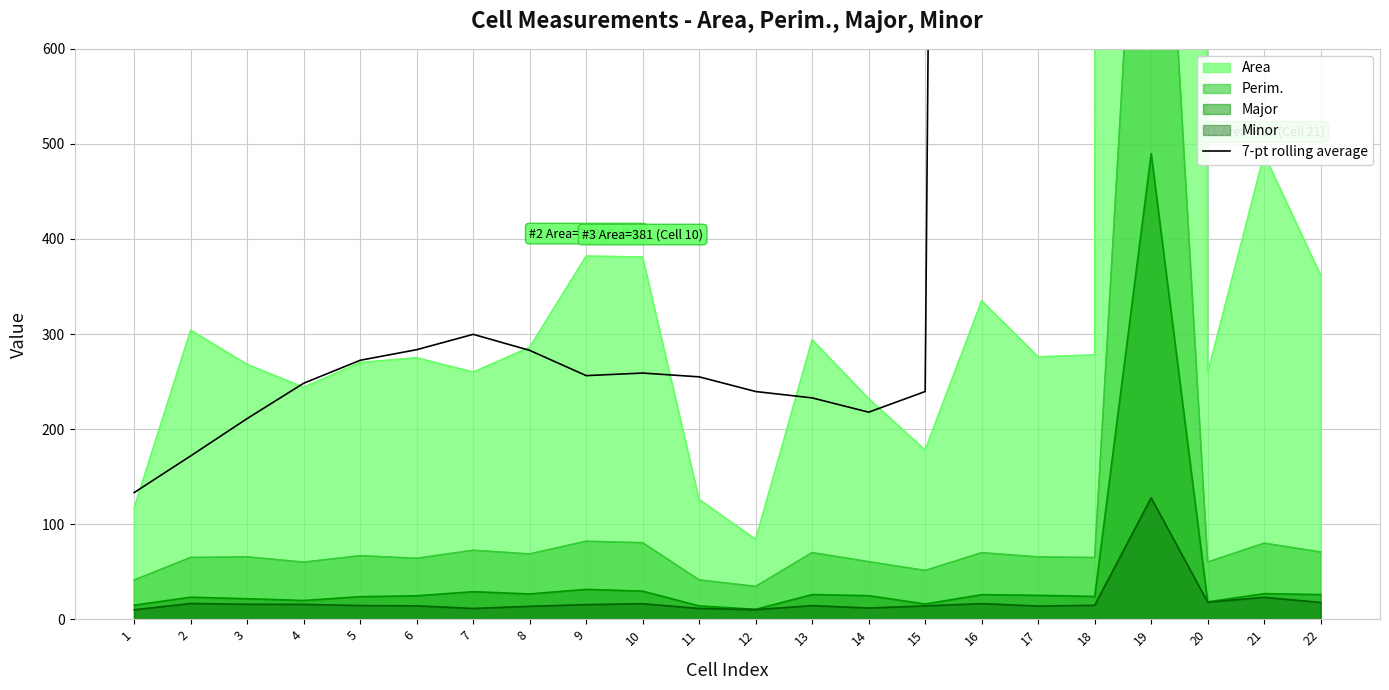

Reading right to left, extract all data points from this chart.

7179.9	7219.6	7259.0	7306.9	7280.6	7243.9	7248.9	239.6	217.9	232.9	239.6	255.0	259.0	256.3	282.9	299.7	283.6	272.4	248.3	211.1	171.9	133.3